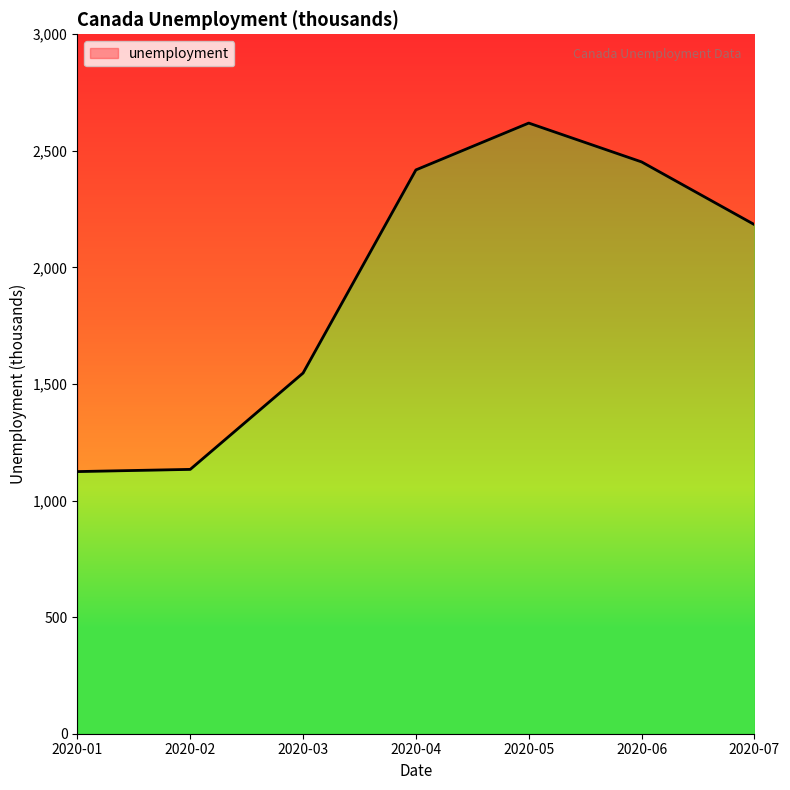

Reading left to right, extract all data points from this chart.

2020-01=1124.4	2020-02=1133.8	2020-03=1547.0	2020-04=2418.3	2020-05=2619.2	2020-06=2452.6	2020-07=2183.6